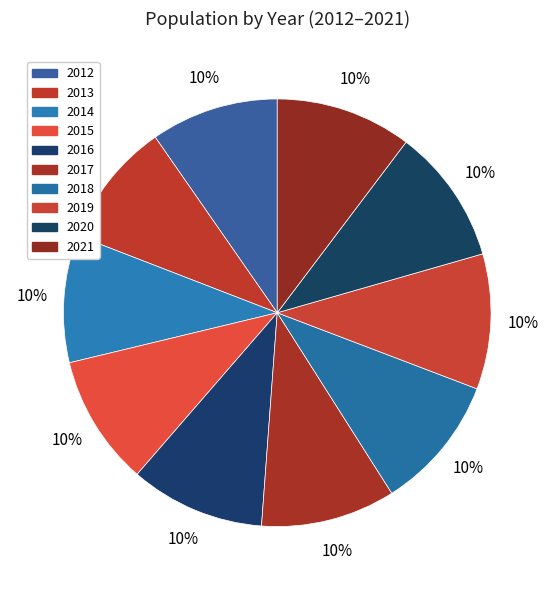

Which category has the biggest portion of the pie?

2021